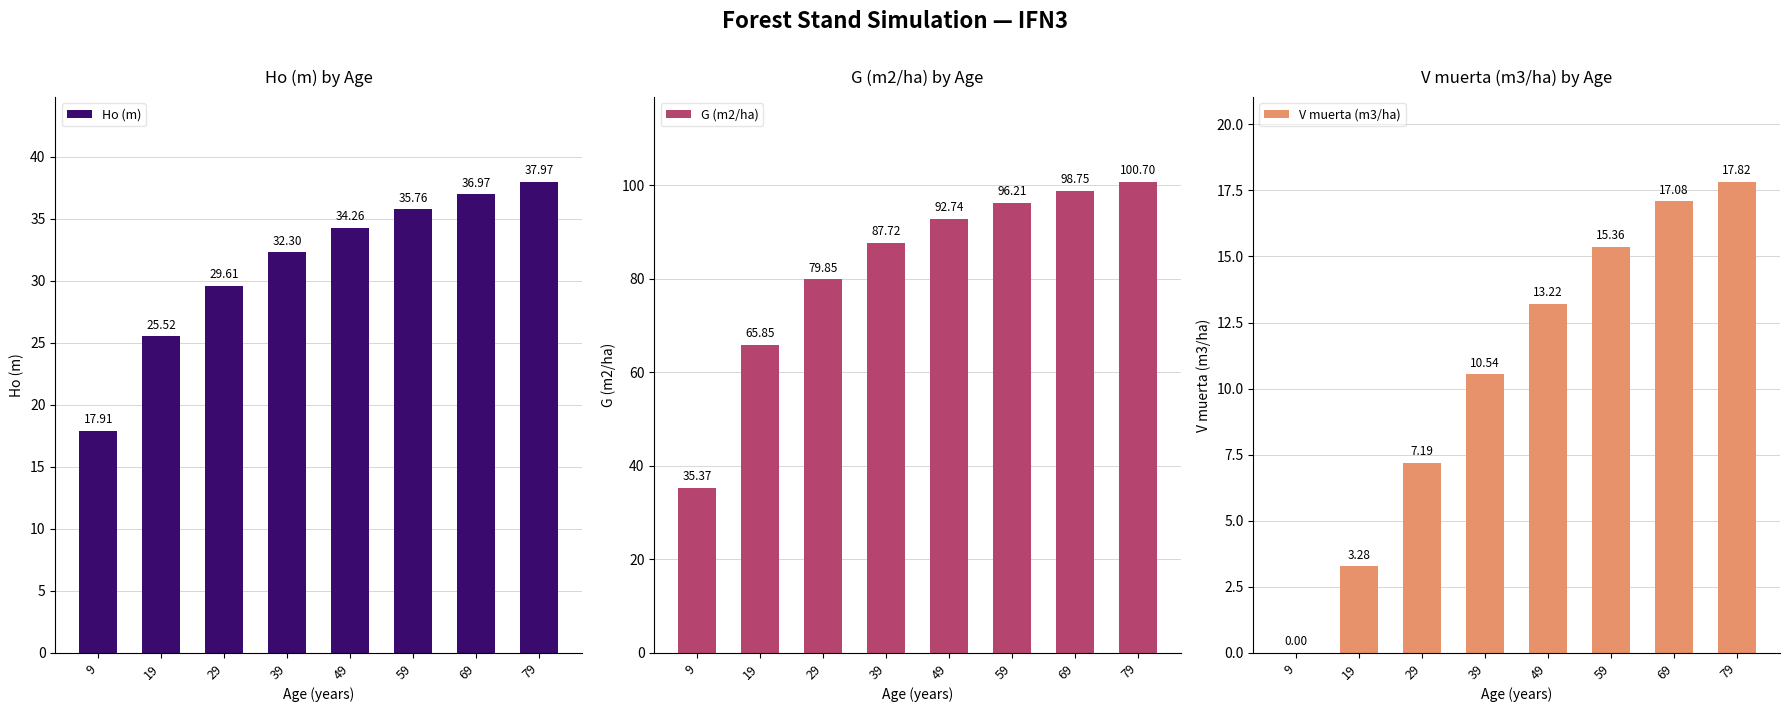

At which category is the sum across all series the highest?

79